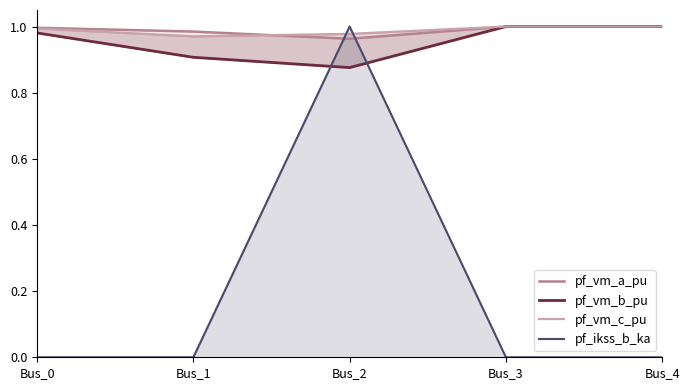

Rank the series by their maximum value, from highest to lowest.

pf_vm_a_pu, pf_vm_c_pu, pf_vm_b_pu, pf_ikss_b_ka